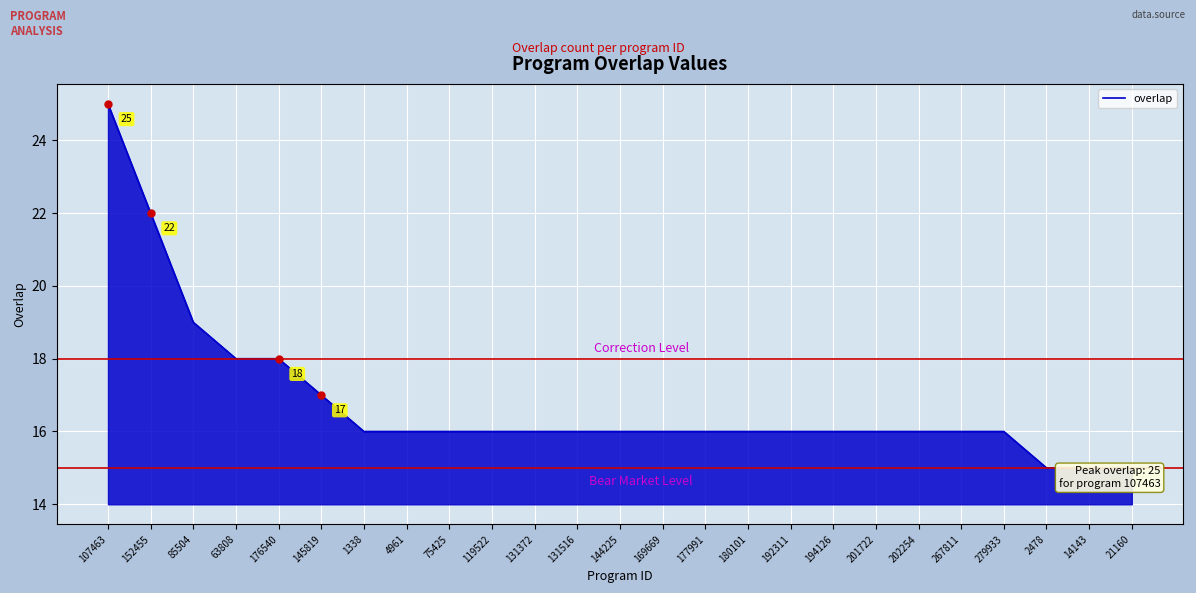

Which category has the highest value across all series?

107463